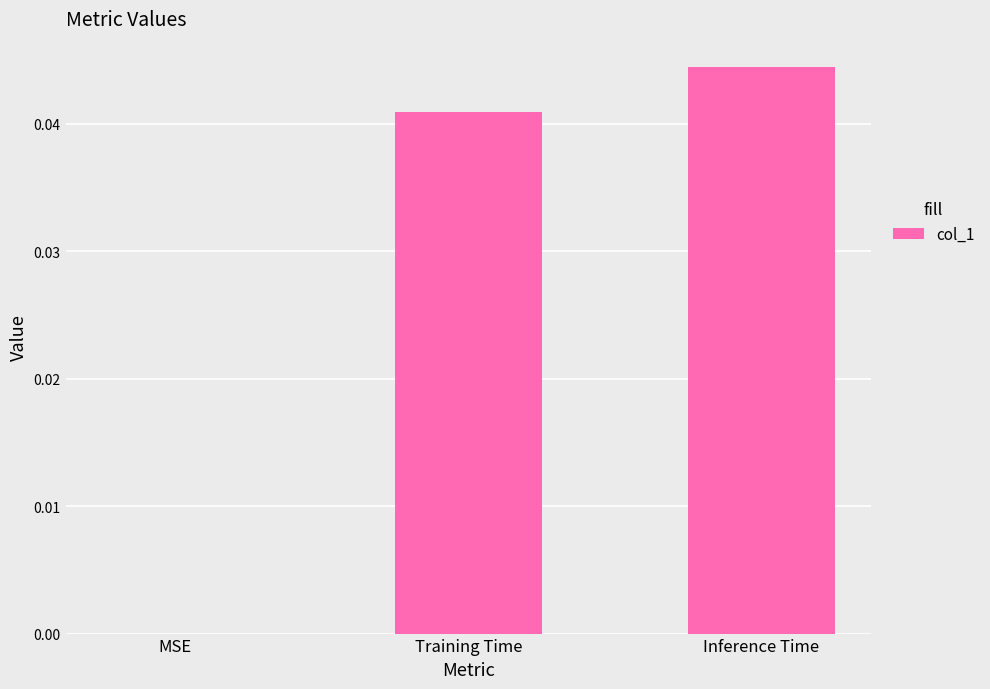

True or false: the data shows 0.0 at Inference Time.

True